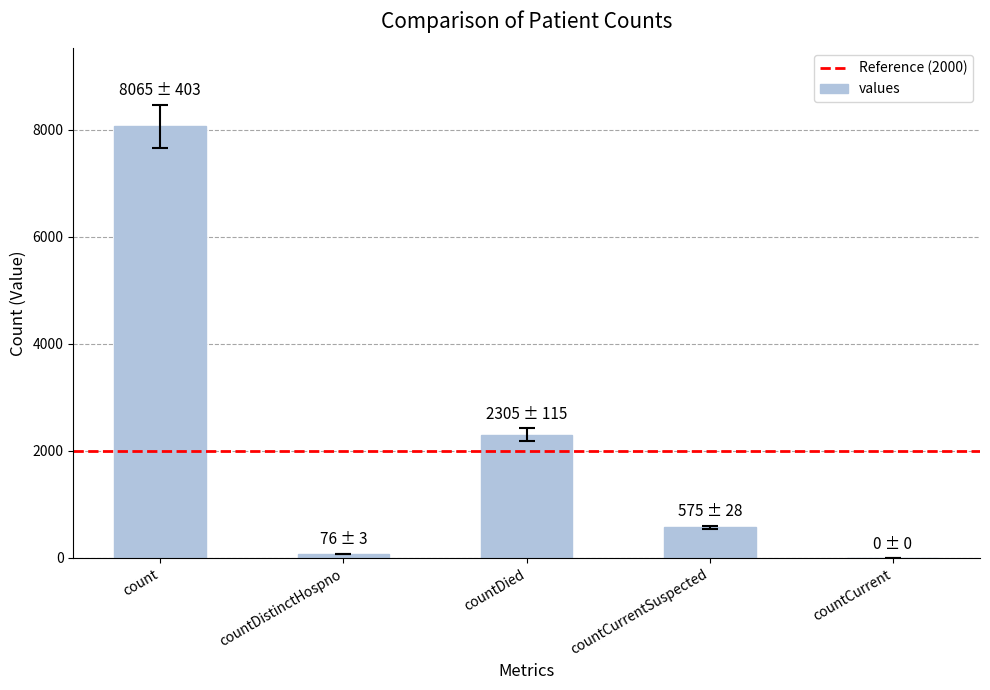

Which category has the highest value across all series?

count